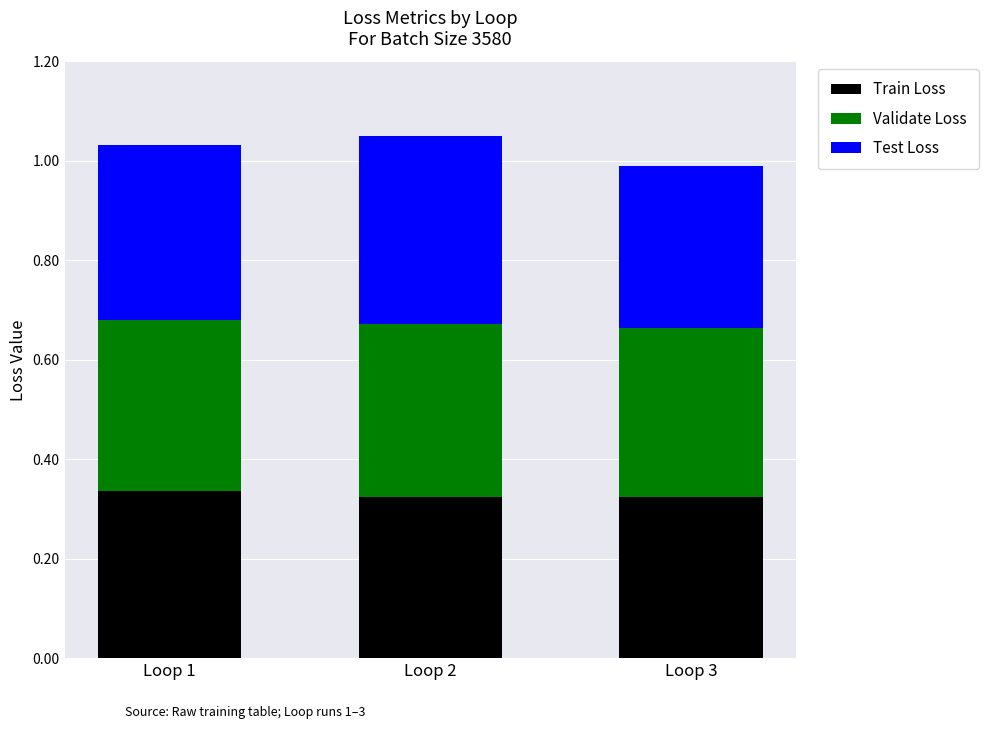

What is the total value across all series at Loop 3?

1.0